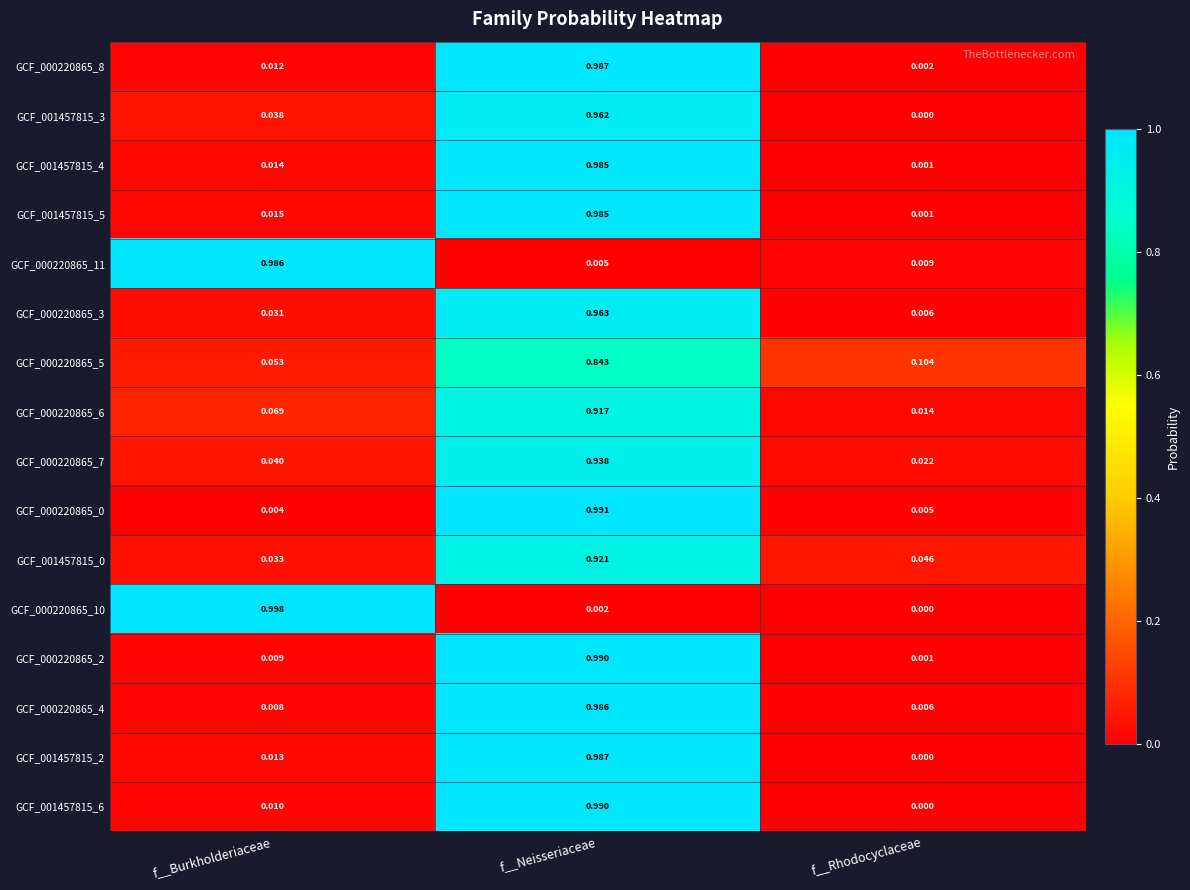

List the labels in order of GCF_000220865_7 value, smallest first.

f__Rhodocyclaceae, f__Burkholderiaceae, f__Neisseriaceae